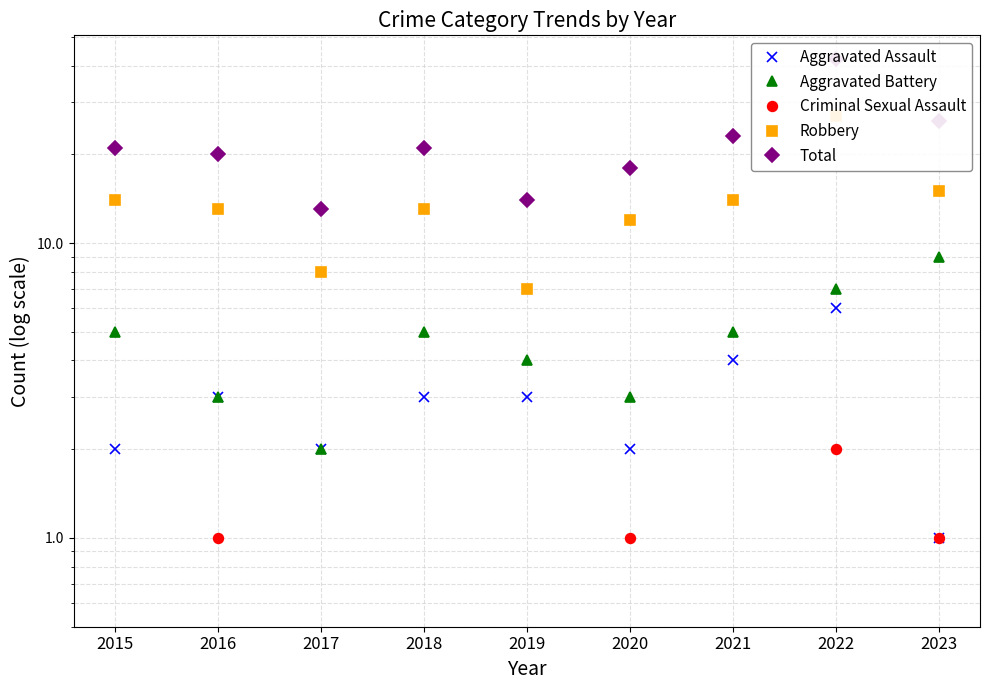

Reading left to right, extract all data points from this chart.

Aggravated Assault: 2015=2	2016=3	2017=2	2018=3	2019=3	2020=2	2021=4	2022=6	2023=1
Aggravated Battery: 2015=5	2016=3	2017=2	2018=5	2019=4	2020=3	2021=5	2022=7	2023=9
Criminal Sexual Assault: 2015=0	2016=1	2017=0	2018=0	2019=0	2020=1	2021=0	2022=2	2023=1
Robbery: 2015=14	2016=13	2017=8	2018=13	2019=7	2020=12	2021=14	2022=27	2023=15
Total: 2015=21	2016=20	2017=13	2018=21	2019=14	2020=18	2021=23	2022=42	2023=26